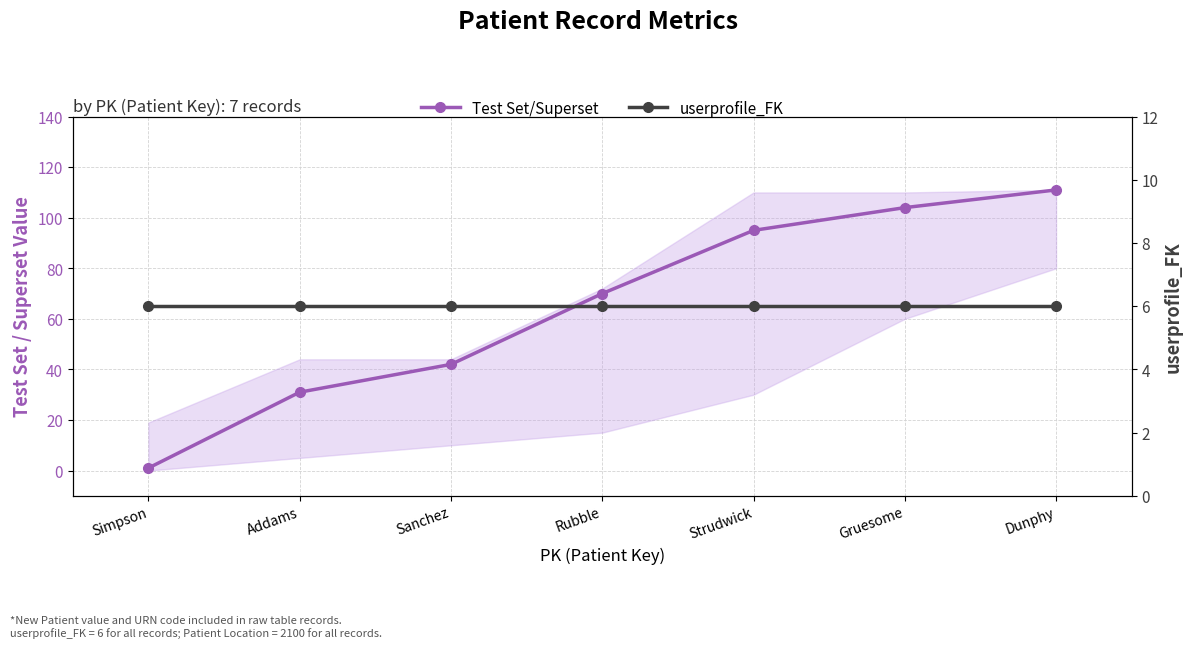

Reading left to right, list all the values displayed in this chart.

Test Set/Superset: 1	31	42	70	95	104	111
userprofile_FK: 6	6	6	6	6	6	6